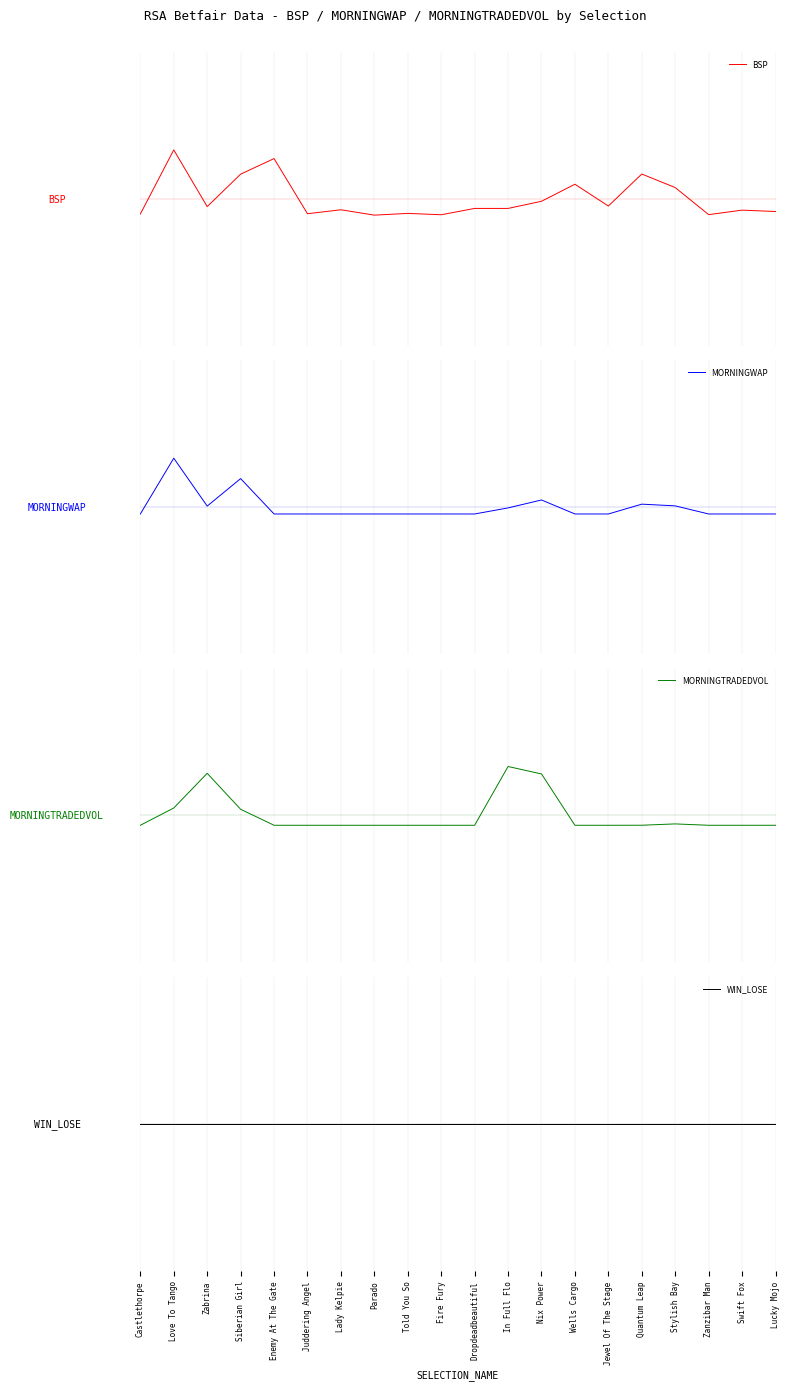

What is the value of the MORNINGWAP point at the 8th from the left?

-0.1